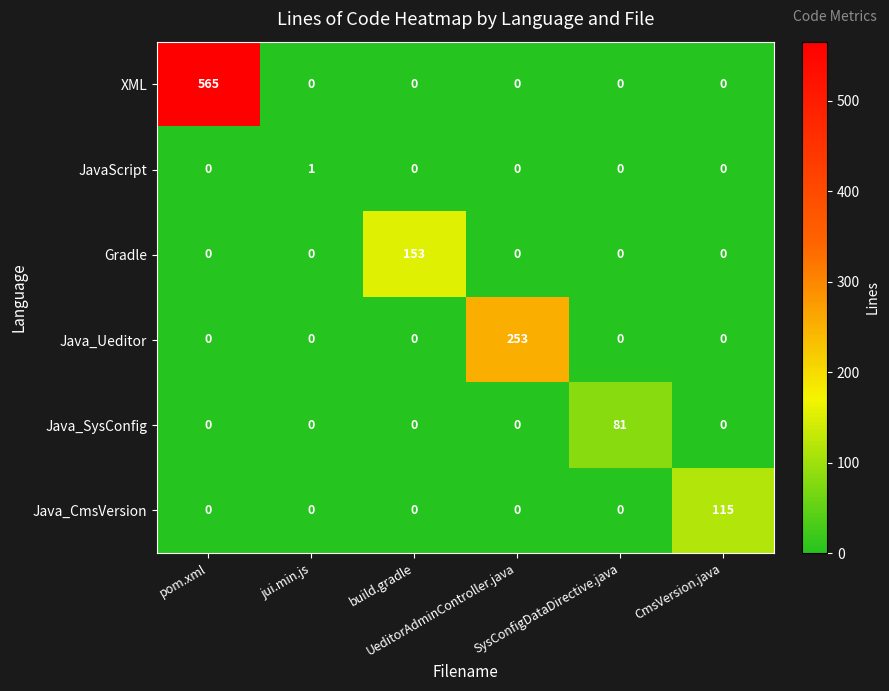

Rank the series by their maximum value, from highest to lowest.

XML, Java_Ueditor, Gradle, Java_CmsVersion, Java_SysConfig, JavaScript